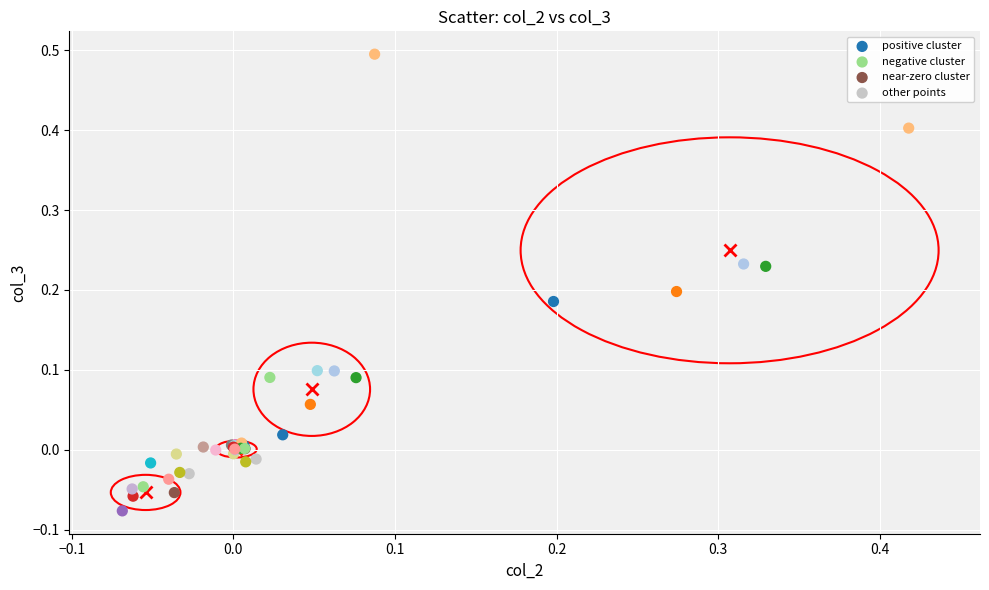

Which series reaches the maximum Y coordinate?

other points